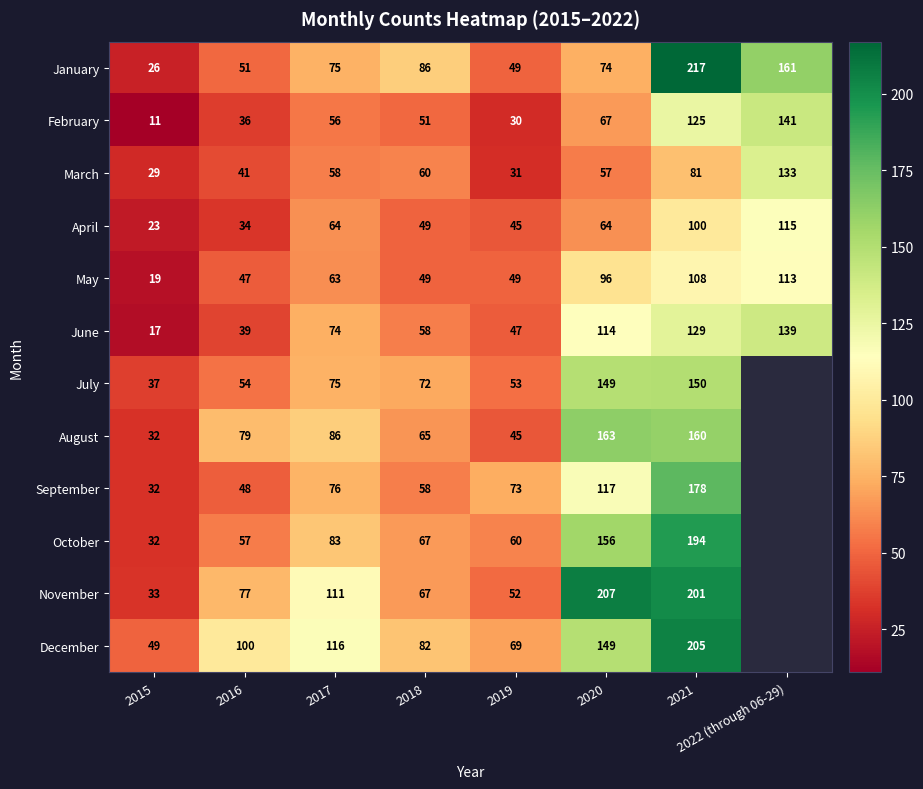

What is the difference between the December values at 2020 and 2017?

33